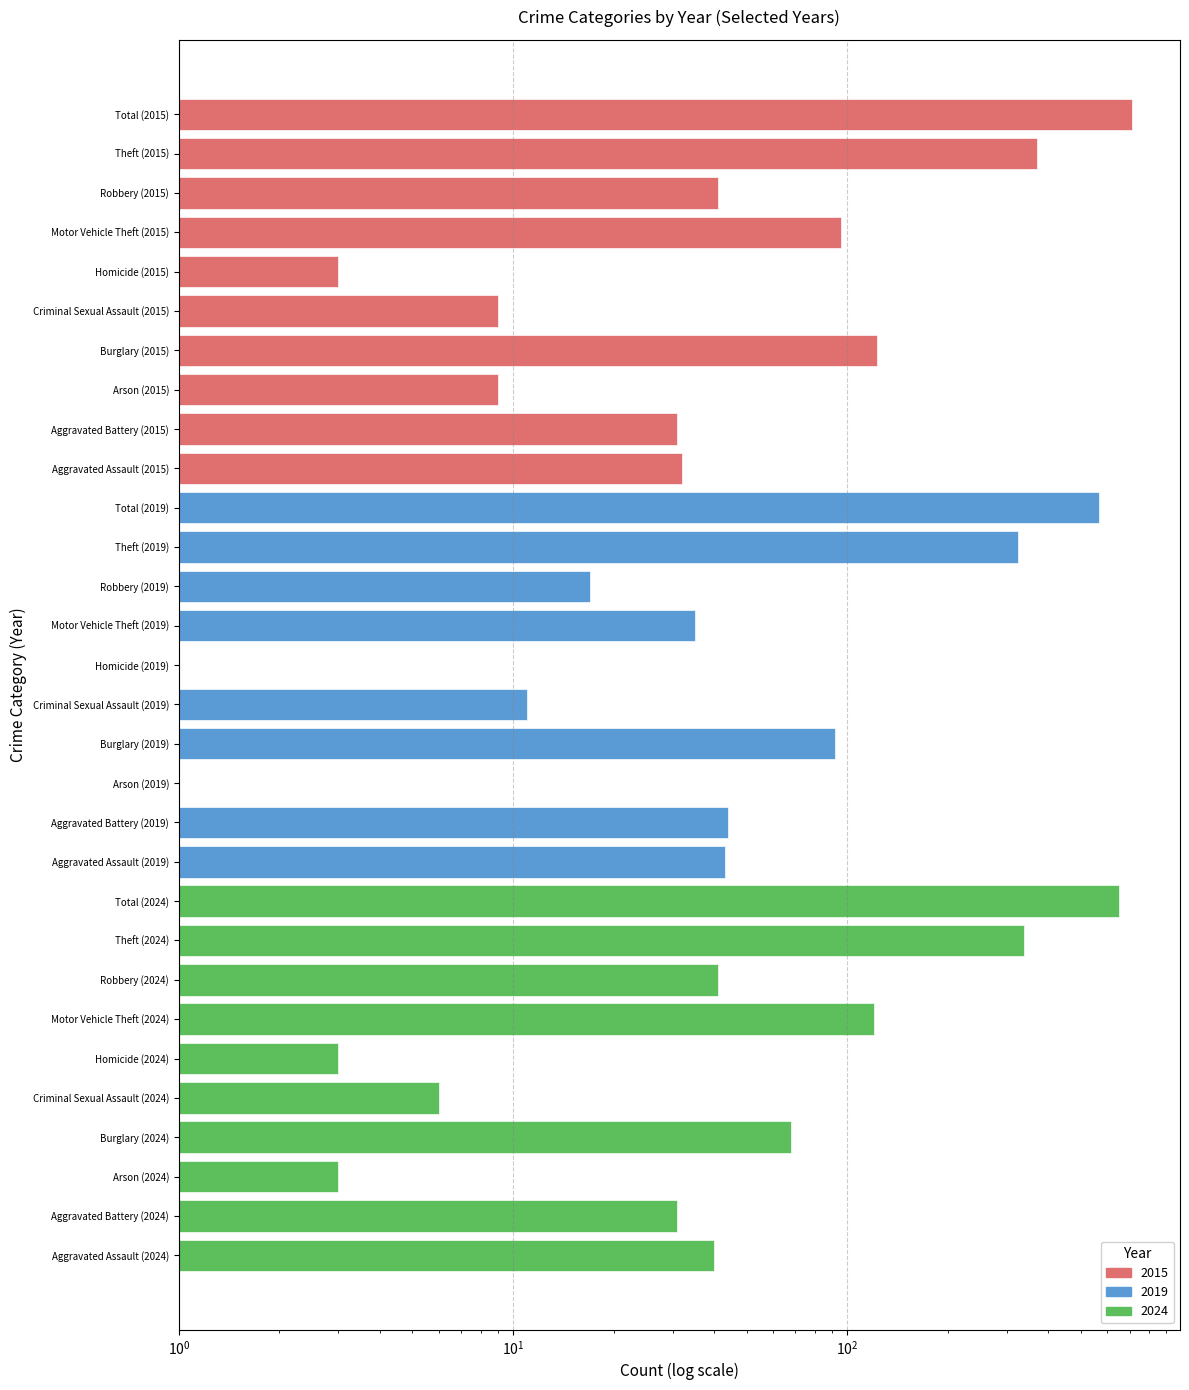

Between Motor Vehicle Theft (2015) and Aggravated Assault (2015), which is larger?

Motor Vehicle Theft (2015)